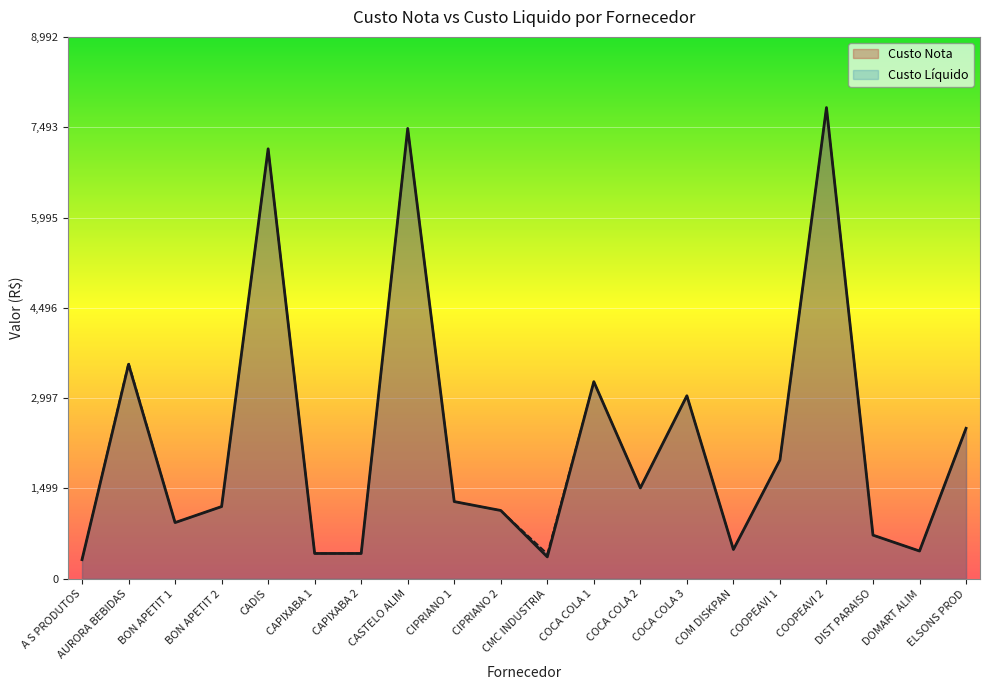

Is the value of Custo Liquido at COCA COLA 3 greater than the value of Custo Nota at AURORA BEBIDAS?

No